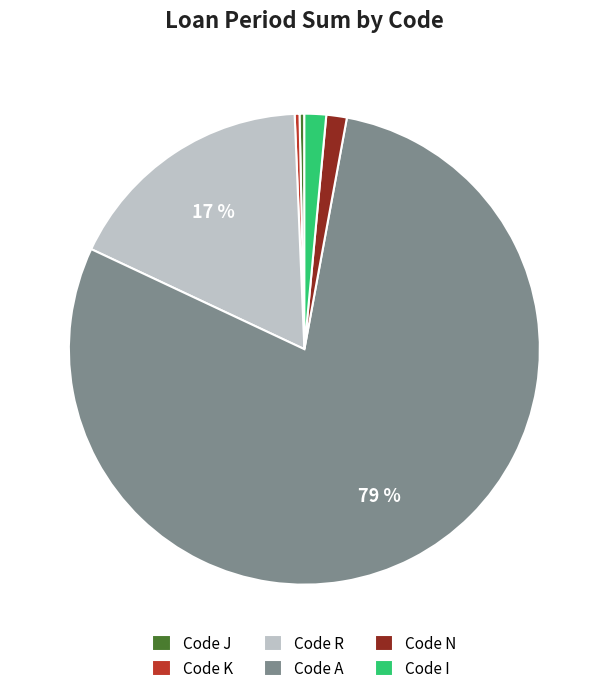

To the nearest percent, what percentage of the pie is Code R?

17%